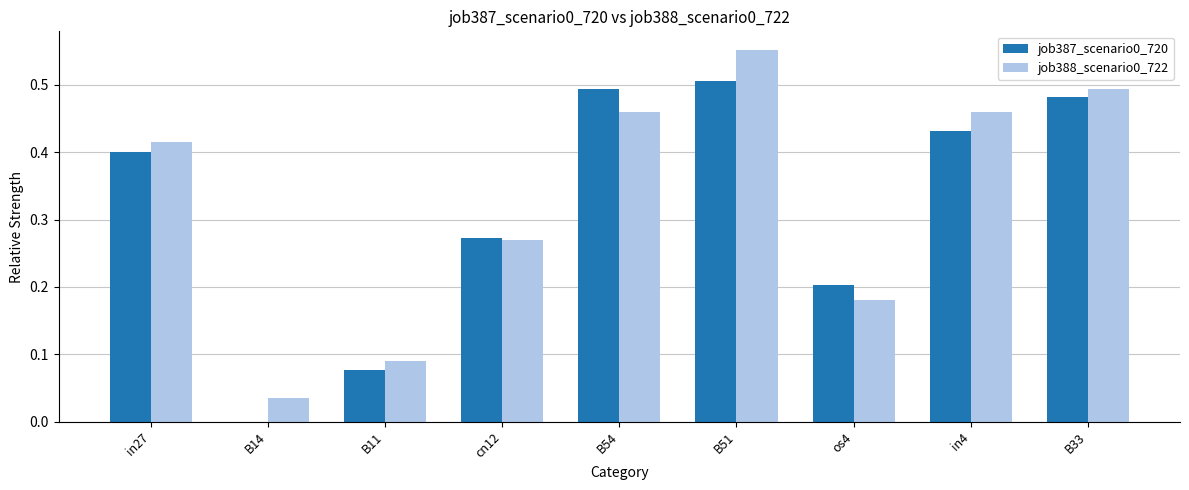

What is the sum of all job387_scenario0_720 values?

2.9